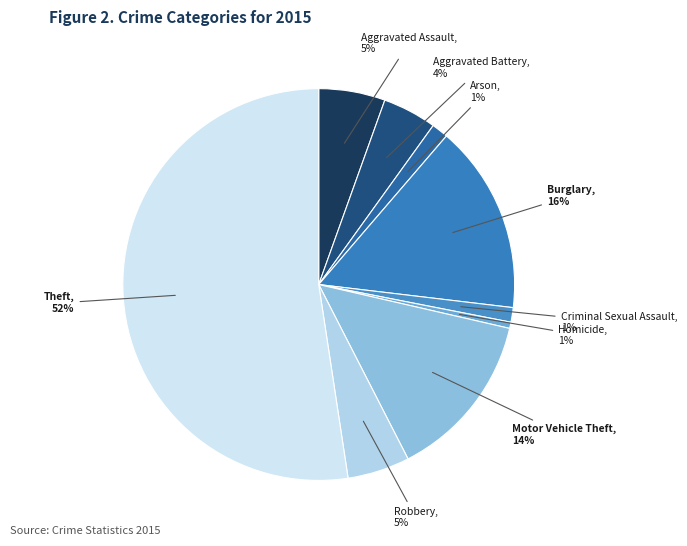

Which category accounts for the majority?

Theft